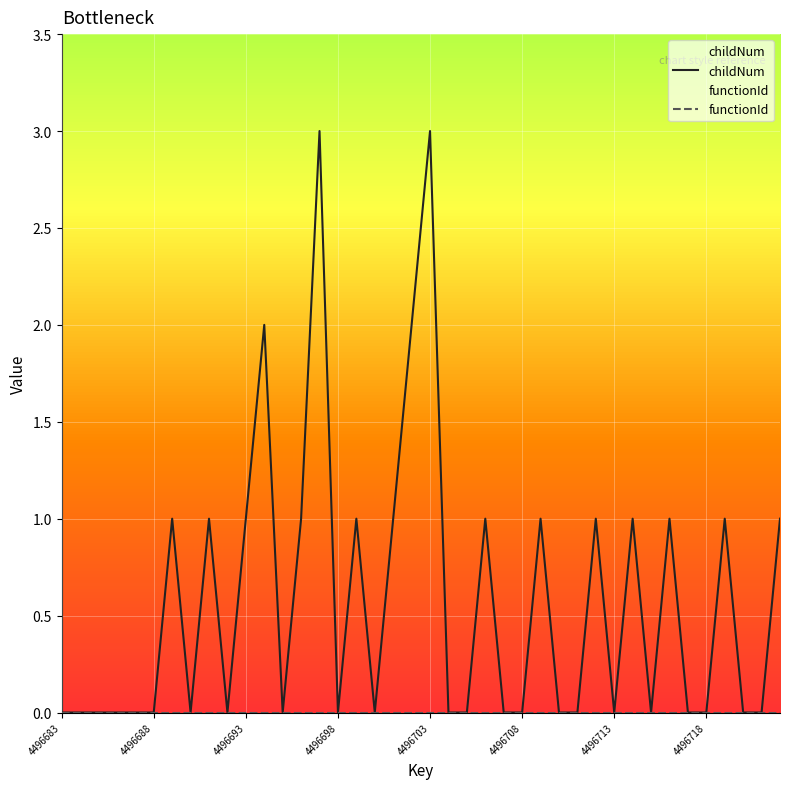

What is the difference between the highest and lowest values at 4496713?

0